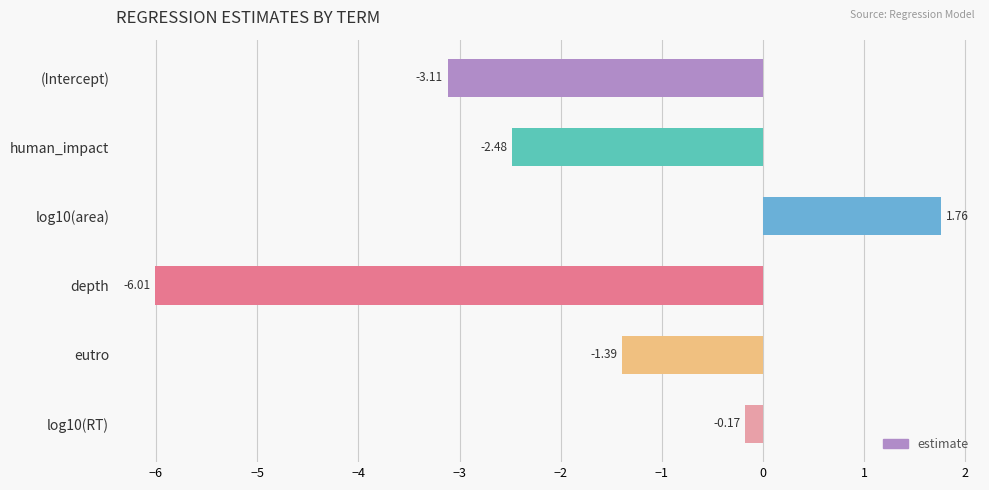

Count the number of data series in this chart.

1